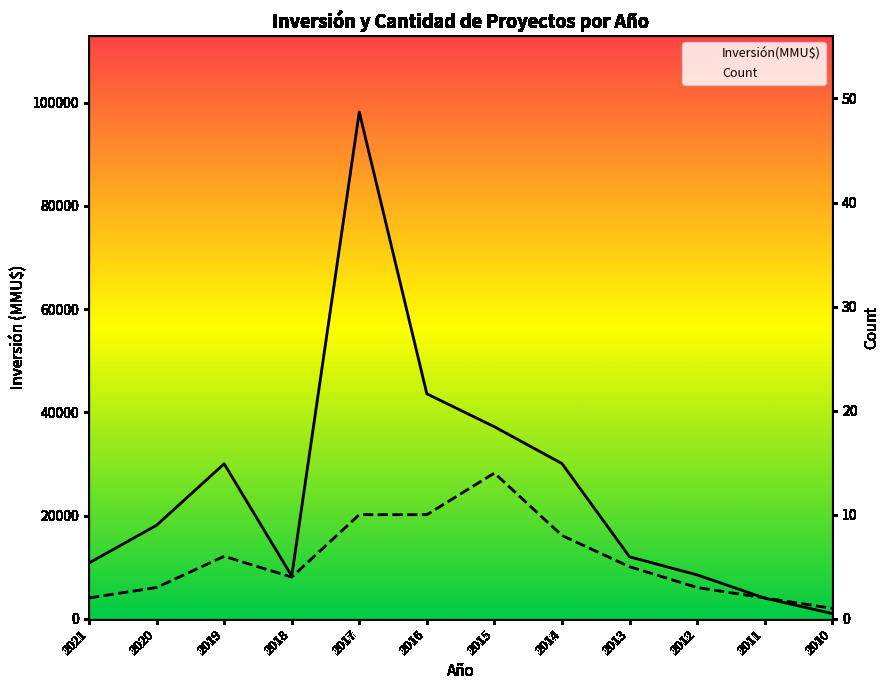

Is the value of Inversión(MMU$) at 2020 greater than the value of Count at 2011?

Yes